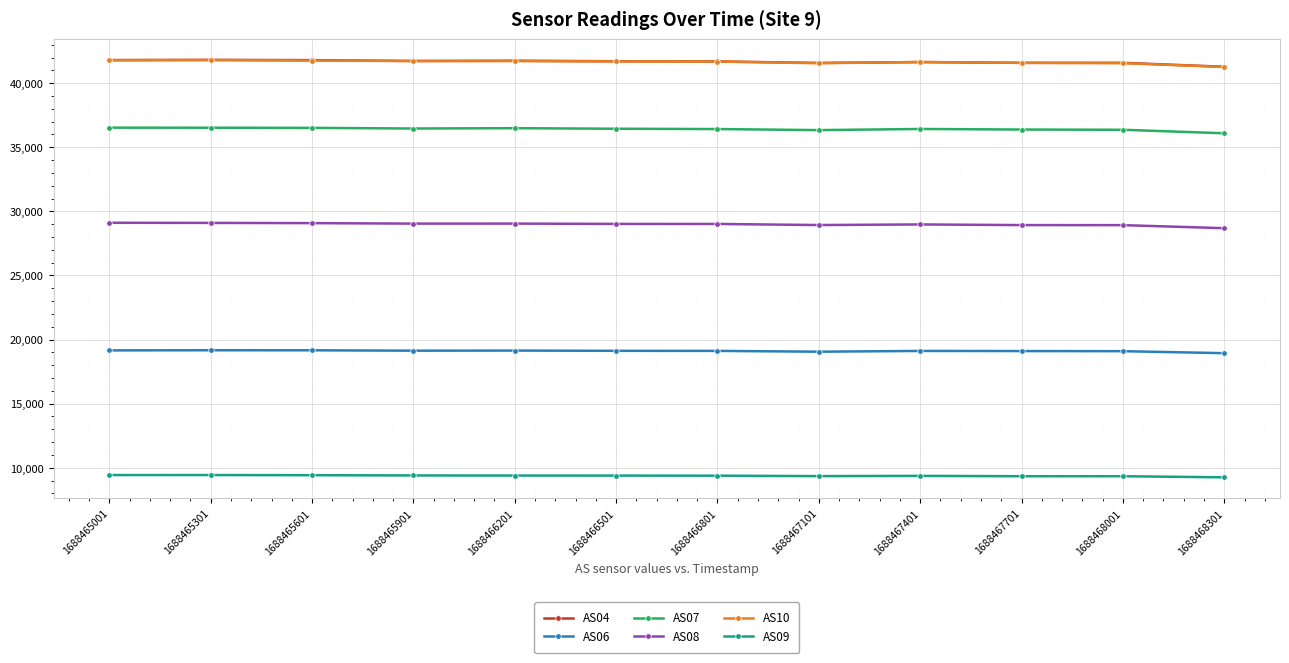

What is the minimum value shown in the chart?

9254